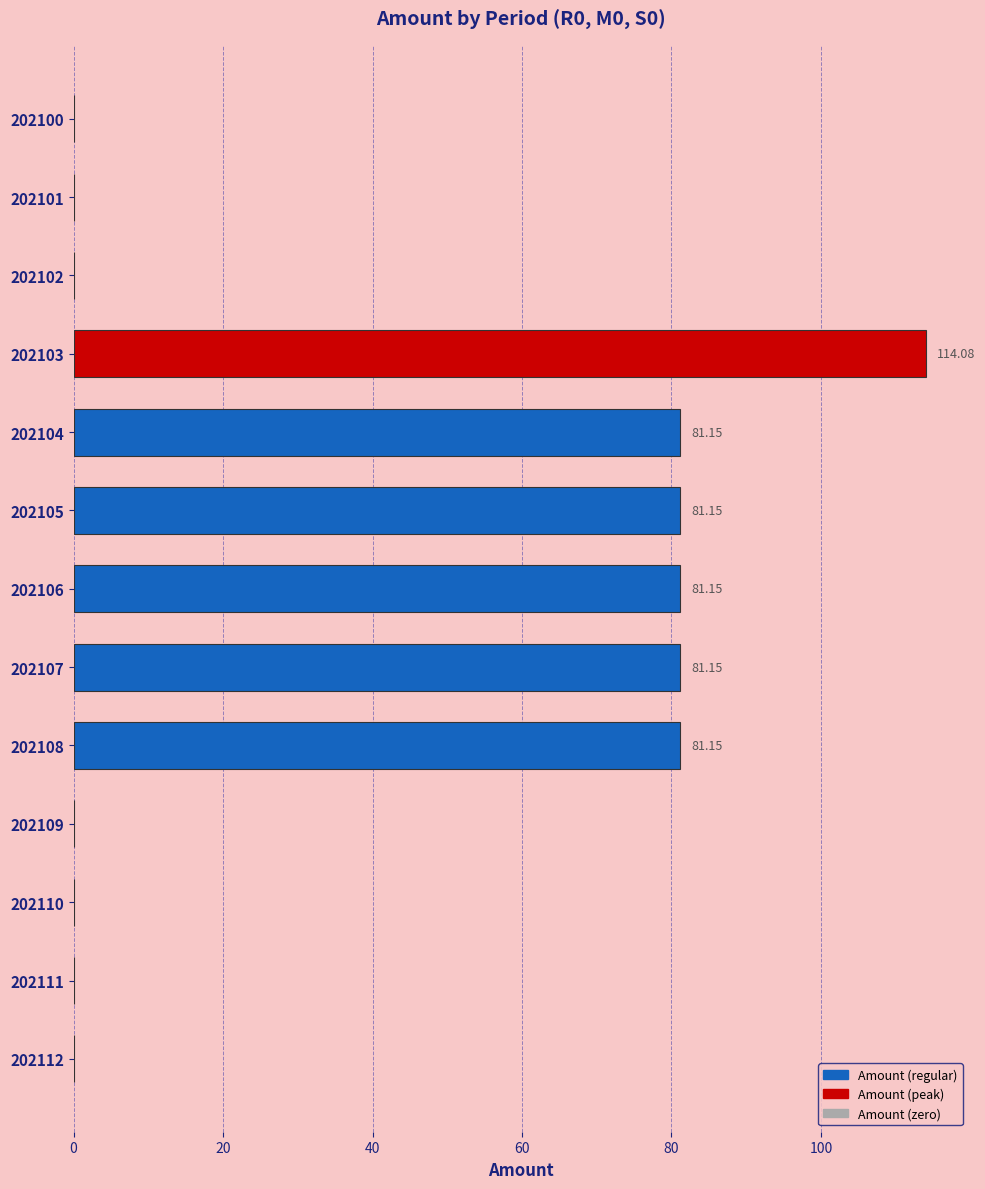

Count the number of data series in this chart.

1